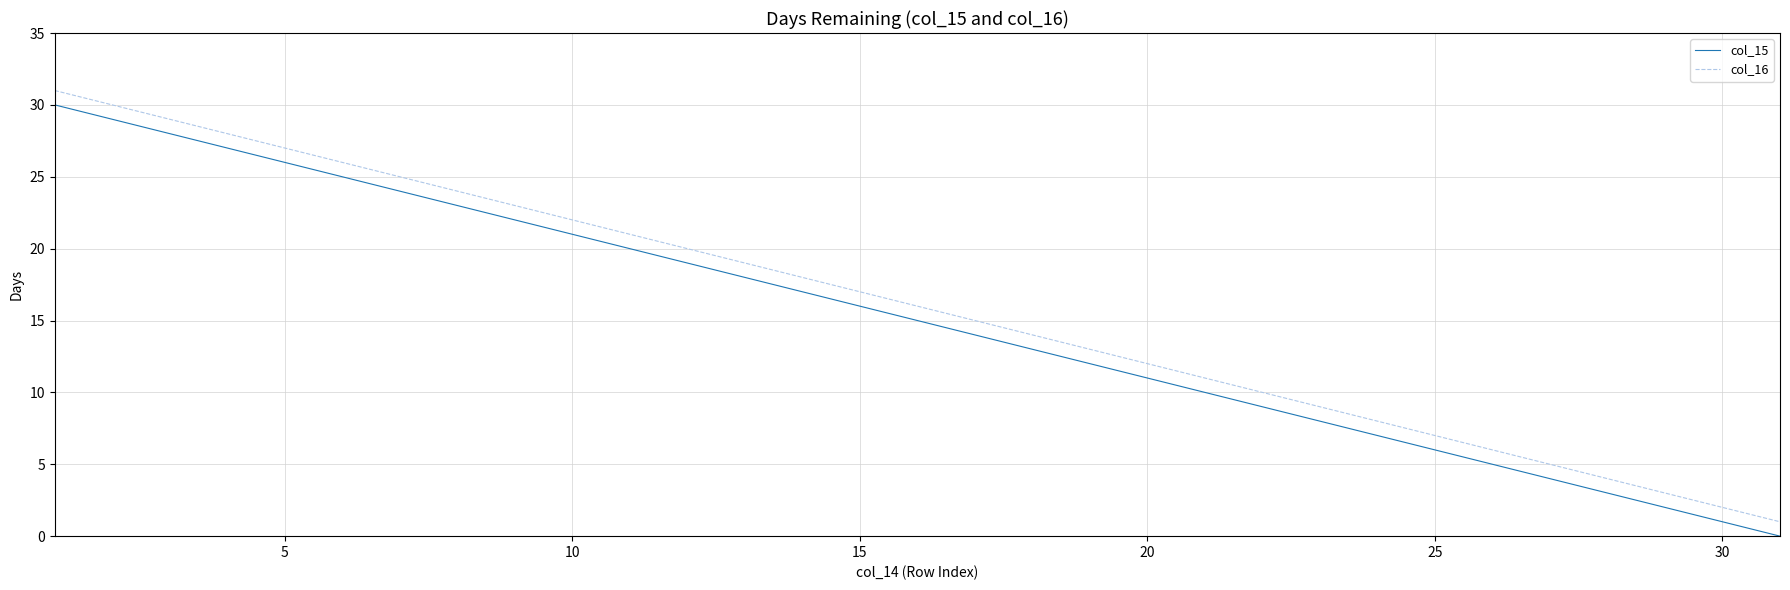

True or false: col_15 and col_16 cross at least once.

False